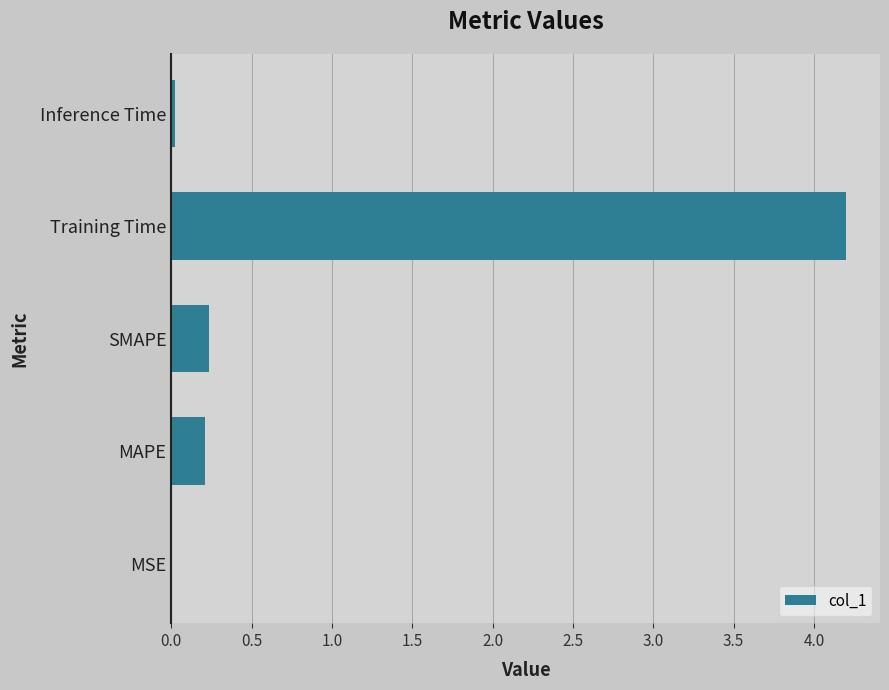

Which category has the highest value across all series?

Training Time